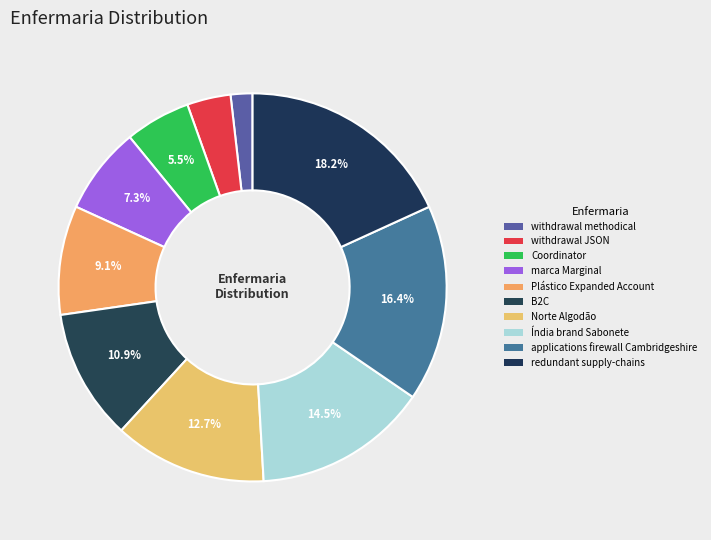

What percentage do Índia brand Sabonete and Plástico Expanded Account together represent?

23.6%